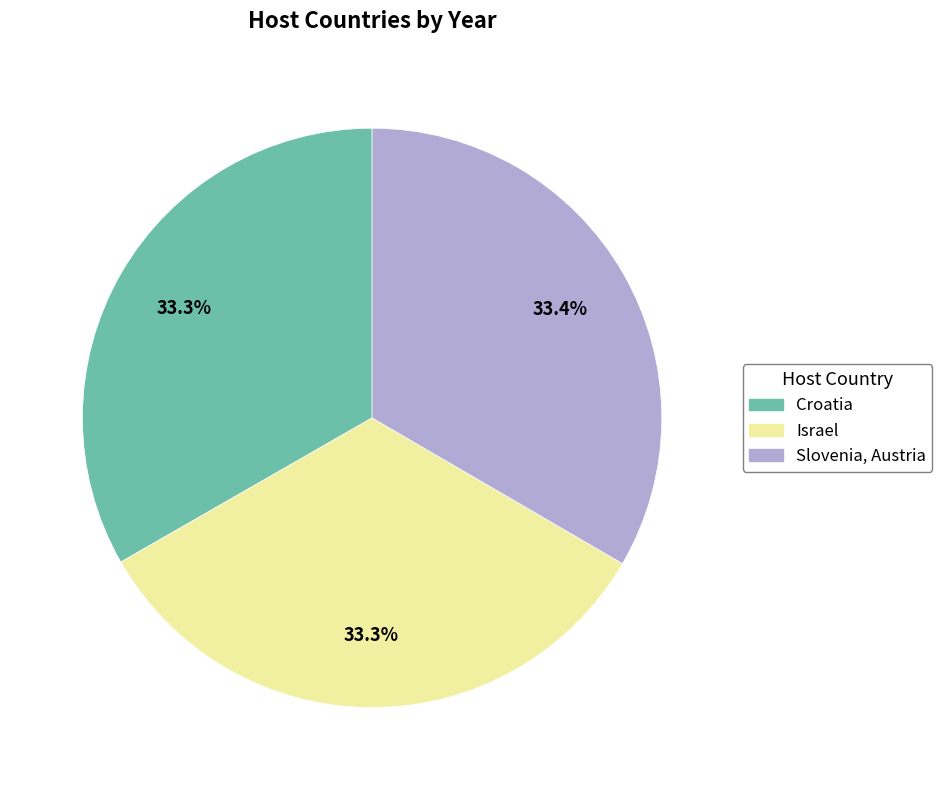

How many slices are in this pie chart?

3